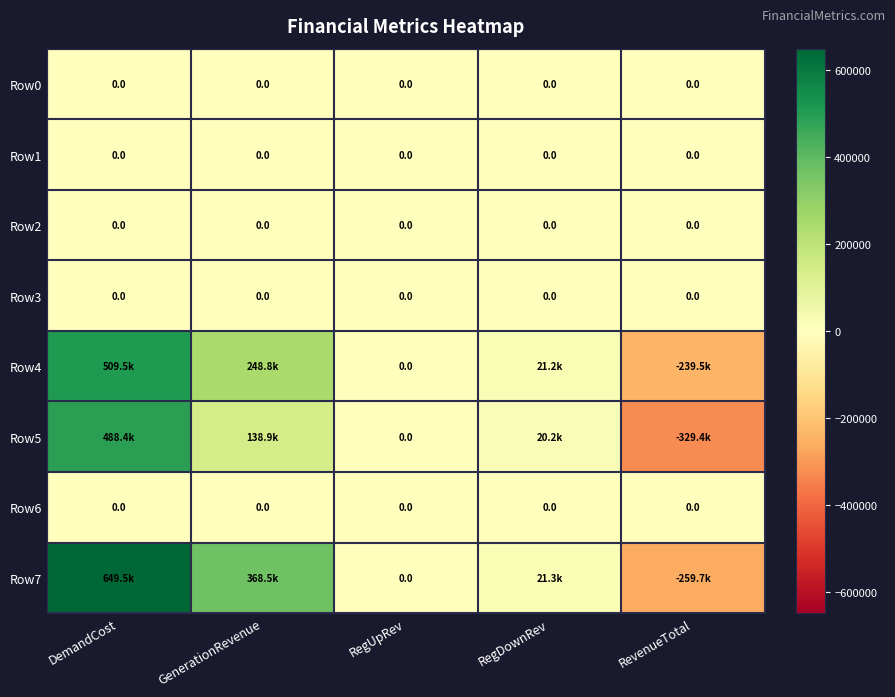

At RevenueTotal, list the series in order from largest to smallest.

Row0, Row1, Row2, Row3, Row6, Row4, Row7, Row5